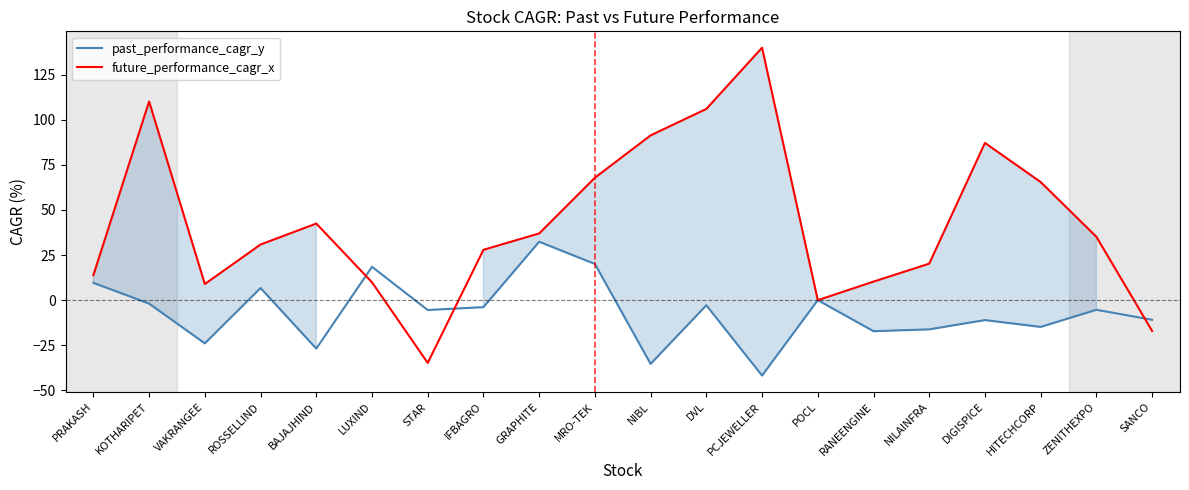

Is the value of future_performance_cagr_x at POCL greater than the value of past_performance_cagr_y at MRO-TEK?

No